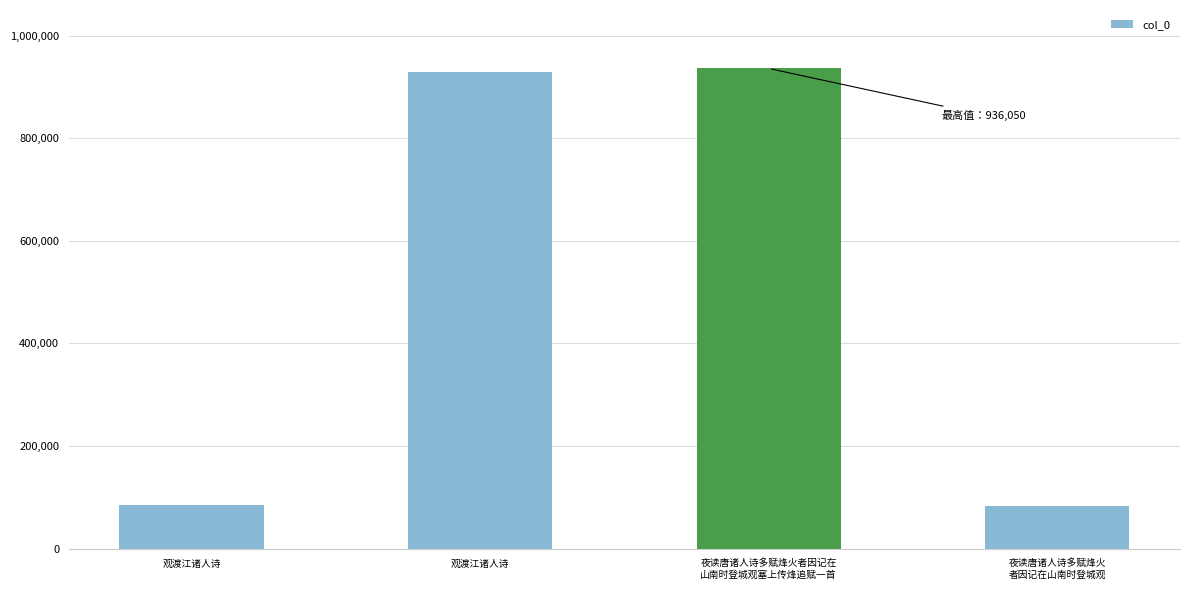

Reading left to right, extract all data points from this chart.

观渡江诸人诗=84639	观渡江诸人诗=928886	夜读唐诸人诗多赋烽火者因记在
山南时登城观塞上传烽追赋一首=936050	夜读唐诸人诗多赋烽火
者因记在山南时登城观=83021